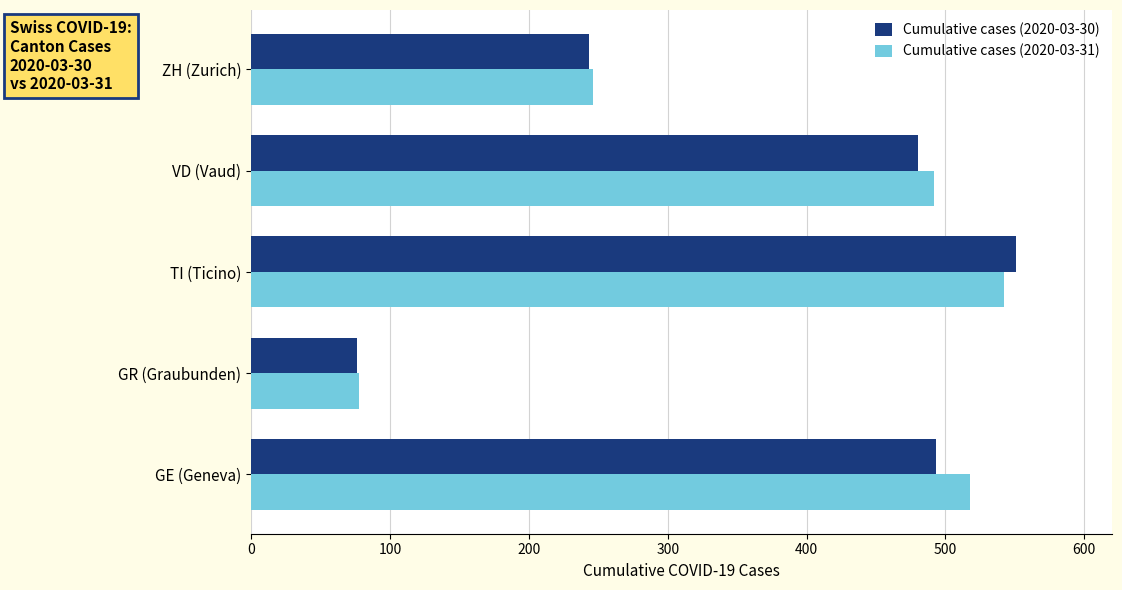

How many values in the Cumulative cases (2020-03-30) series are below 480?

2